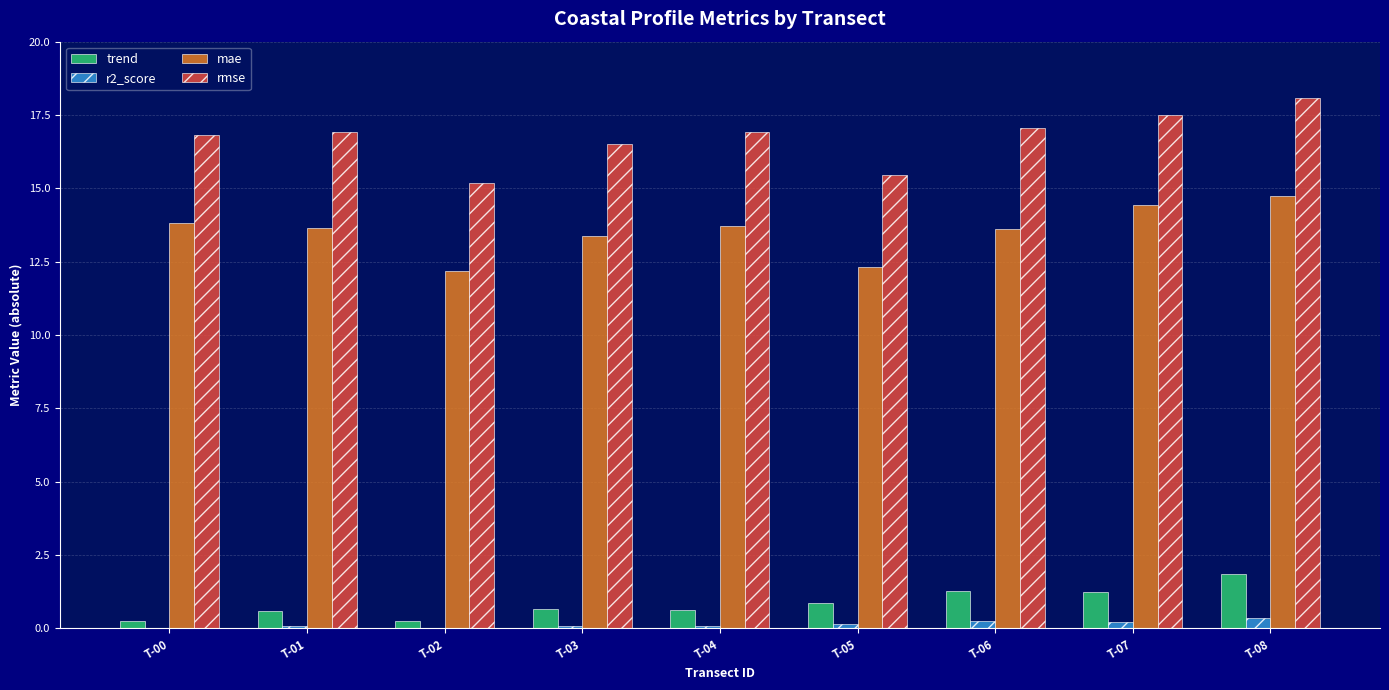

At which category is the sum across all series the highest?

T-08